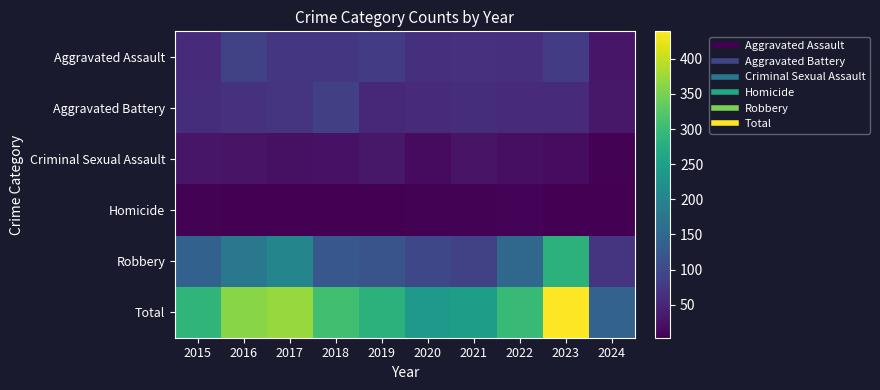

Which label corresponds to the smallest value in the chart?

2023